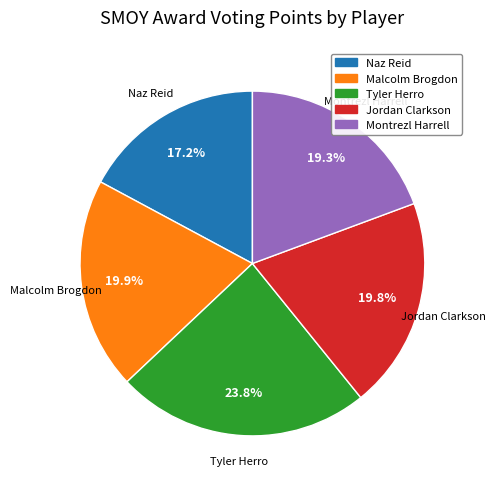

To the nearest percent, what is the difference between the largest and smallest slice percentages?

7%